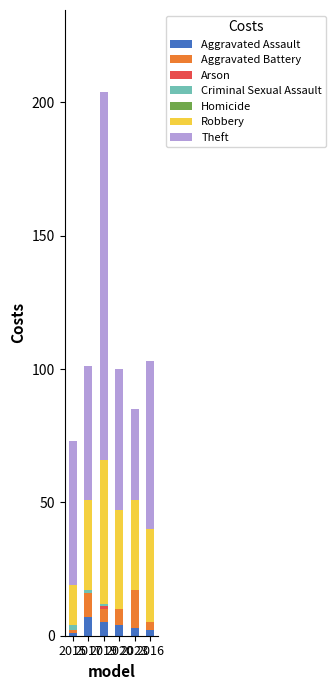

What is the sum of all Aggravated Assault values?

22